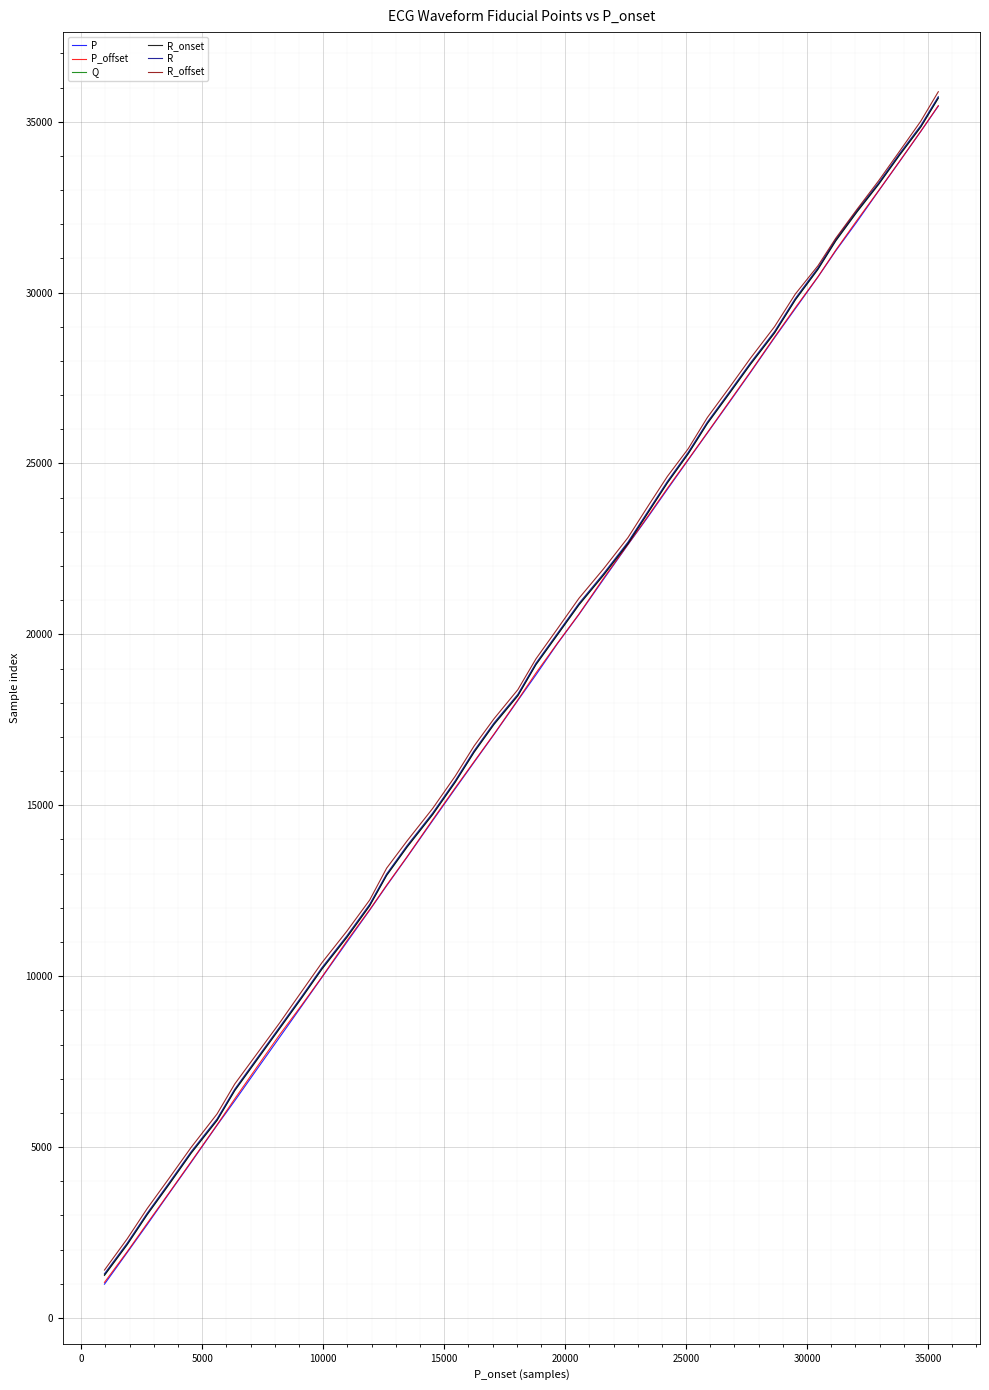

What is the maximum value shown in the chart?

35877